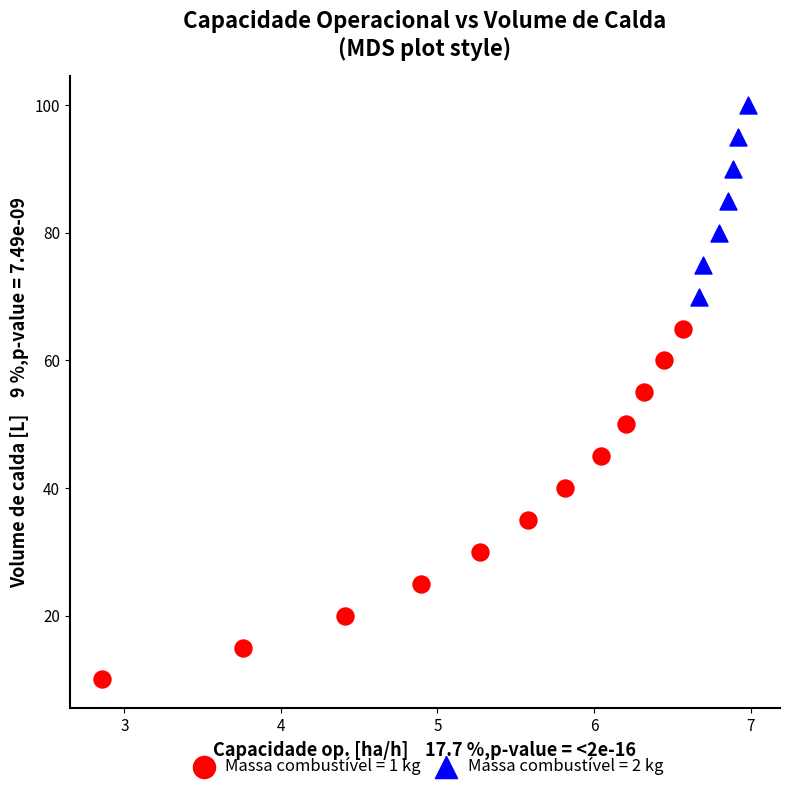

What are all the series names shown in the legend?

Massa combustível = 1 kg, Massa combustível = 2 kg